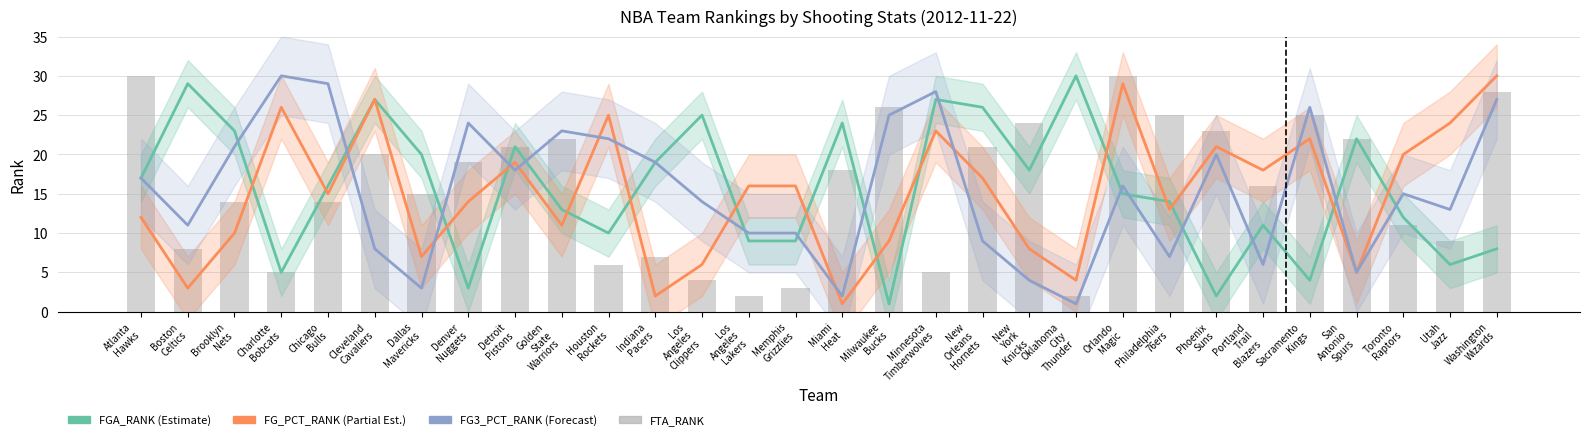

List the labels in order of FGA_RANK value, largest first.

Oklahoma
City
Thunder, Boston
Celtics, Cleveland
Cavaliers, Minnesota
Timberwolves, New
Orleans
Hornets, Los
Angeles
Clippers, Miami
Heat, Brooklyn
Nets, San
Antonio
Spurs, Detroit
Pistons, Dallas
Mavericks, Indiana
Pacers, New
York
Knicks, Atlanta
Hawks, Chicago
Bulls, Orlando
Magic, Philadelphia
76ers, Golden
State
Warriors, Toronto
Raptors, Portland
Trail
Blazers, Houston
Rockets, Los
Angeles
Lakers, Memphis
Grizzlies, Washington
Wizards, Utah
Jazz, Charlotte
Bobcats, Sacramento
Kings, Denver
Nuggets, Phoenix
Suns, Milwaukee
Bucks